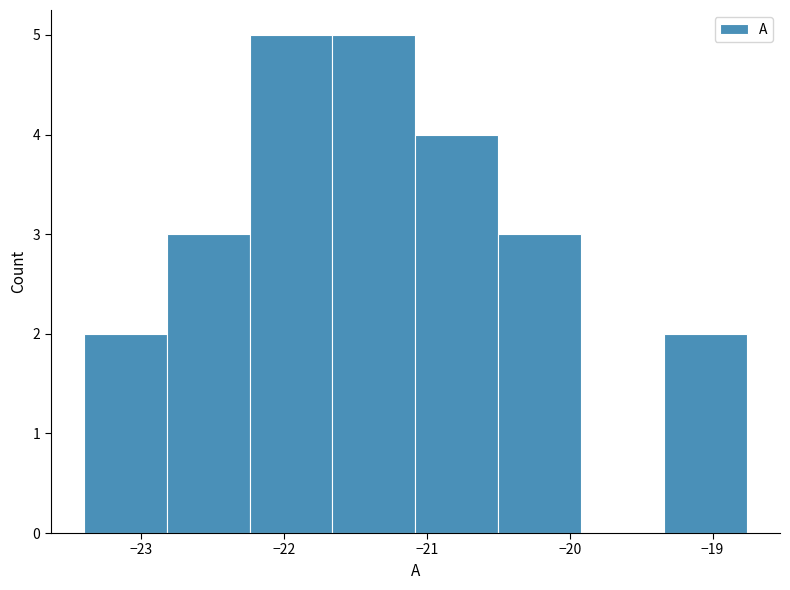

Reading left to right, transcribe this chart: for each bar, give the range it covers on the x-axis and its height. Neither the bar edges nor the heights are printed on the chart, so give them approximately, as read against the axes.

-23.40 to -22.82: 2
-22.82 to -22.24: 3
-22.24 to -21.66: 5
-21.66 to -21.08: 5
-21.08 to -20.50: 4
-20.50 to -19.92: 3
-19.92 to -19.34: 0
-19.34 to -18.76: 2